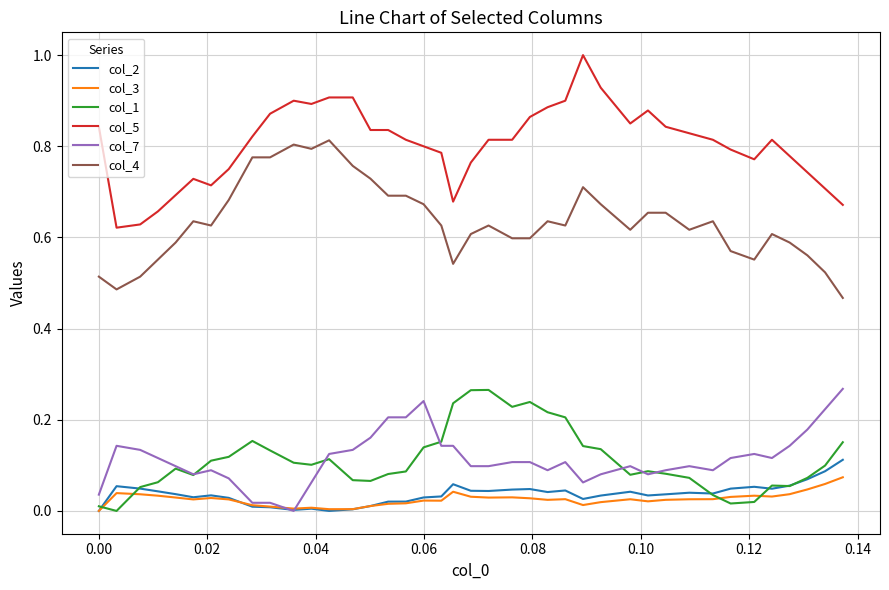

What is the greatest value displayed?

1.0